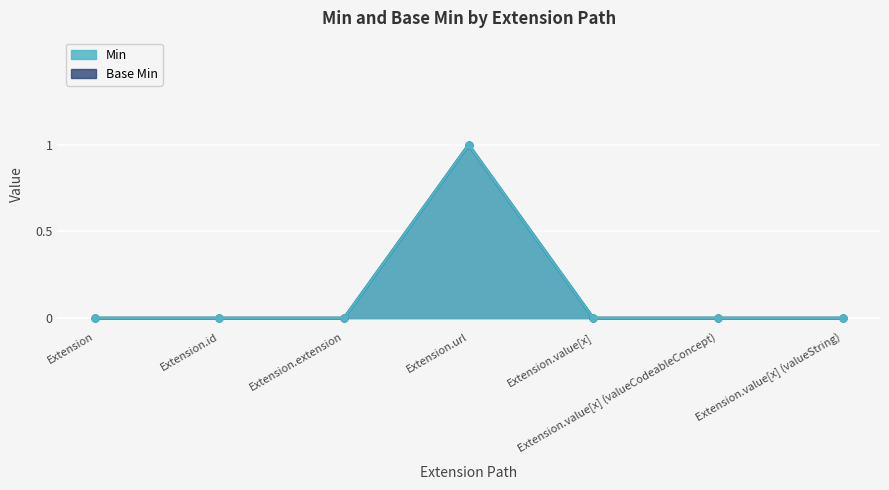

The value of Base Min at Extension.value[x] (valueCodeableConcept) is 0. True or false?

False